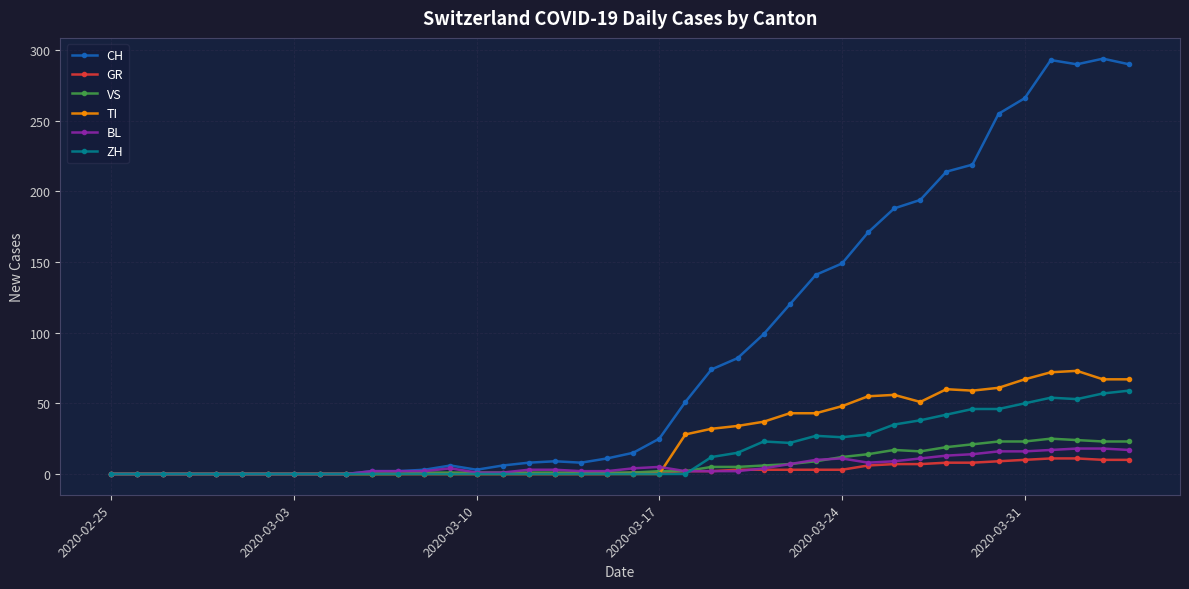

Which series has the largest range (max minus min)?

CH